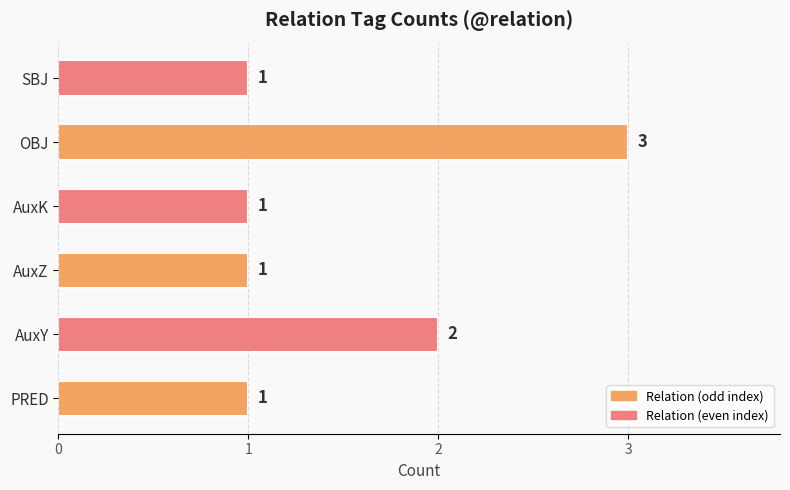

Which label corresponds to the largest value in the chart?

OBJ